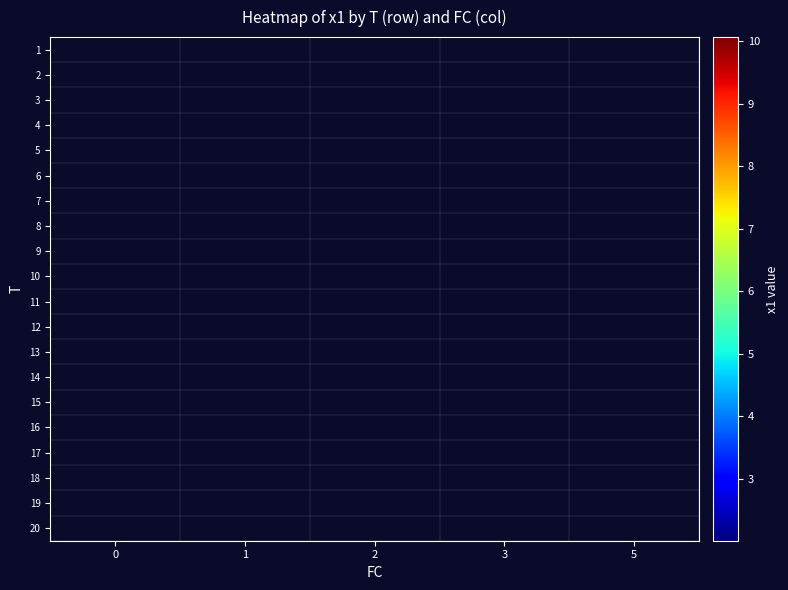

Between 5 and 2, which is larger?

2